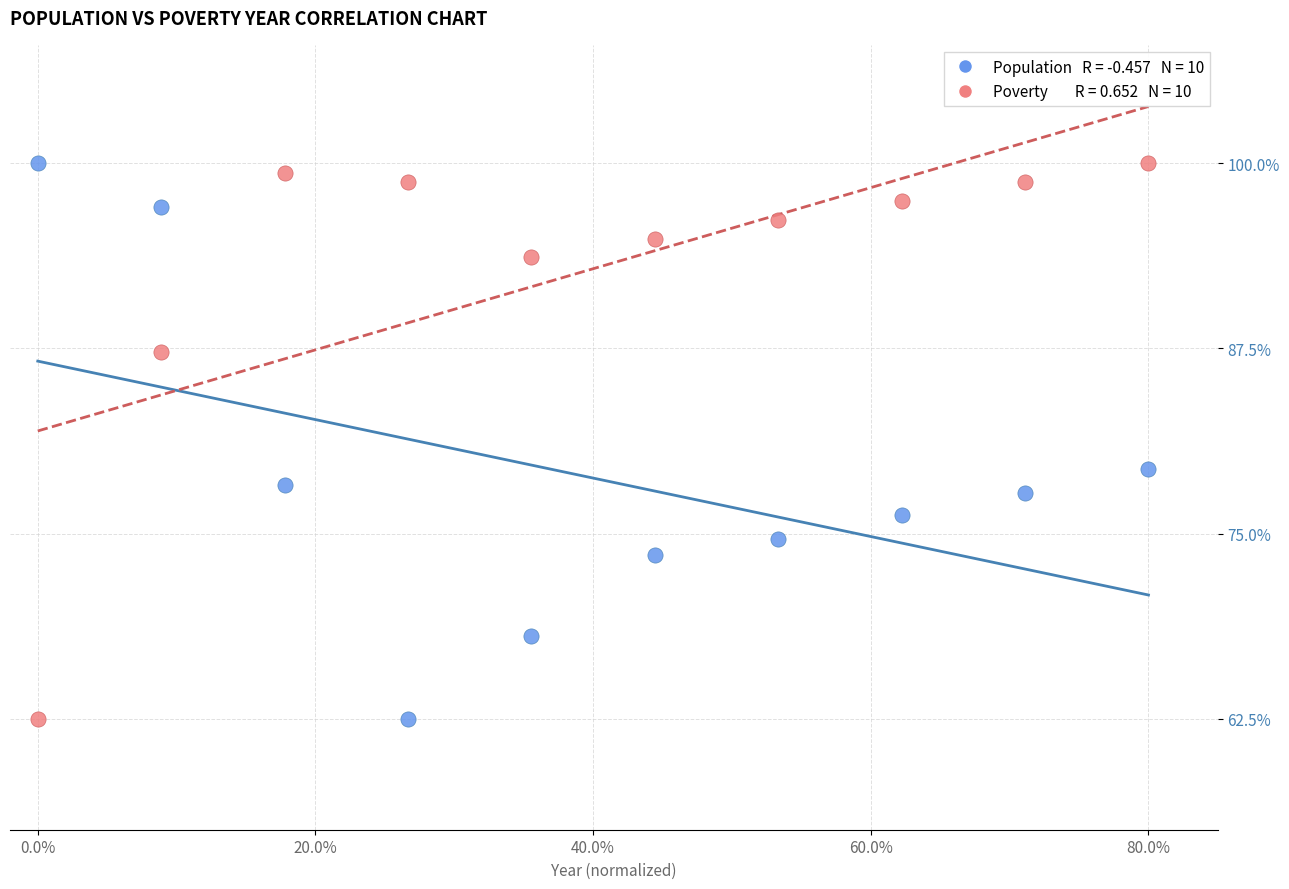

Across all series, what Y value is closest to 81?

79.4